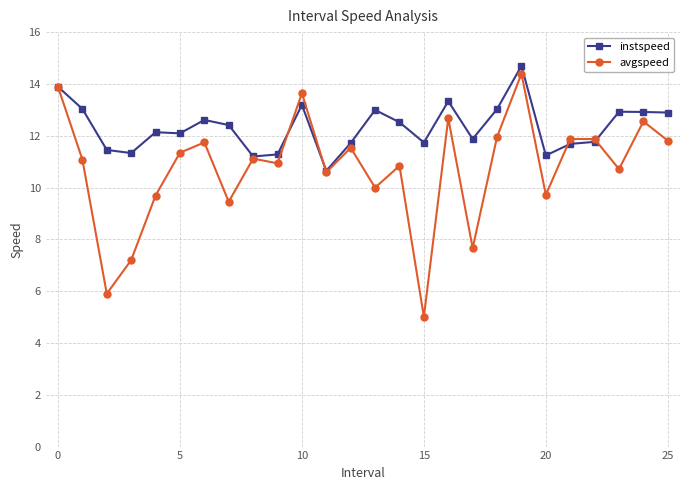

What is the minimum value shown in the chart?

5.0